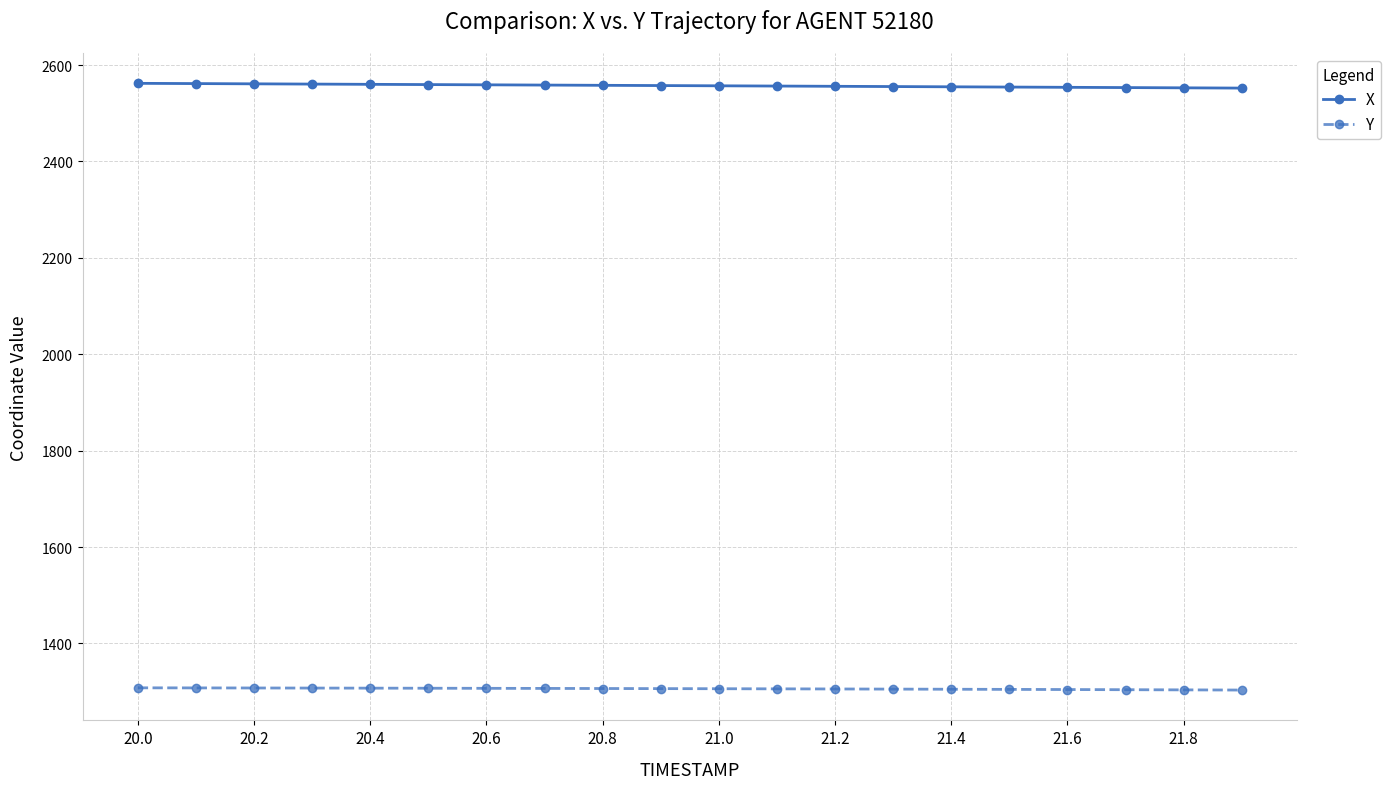

What is the greatest value displayed?

2562.2